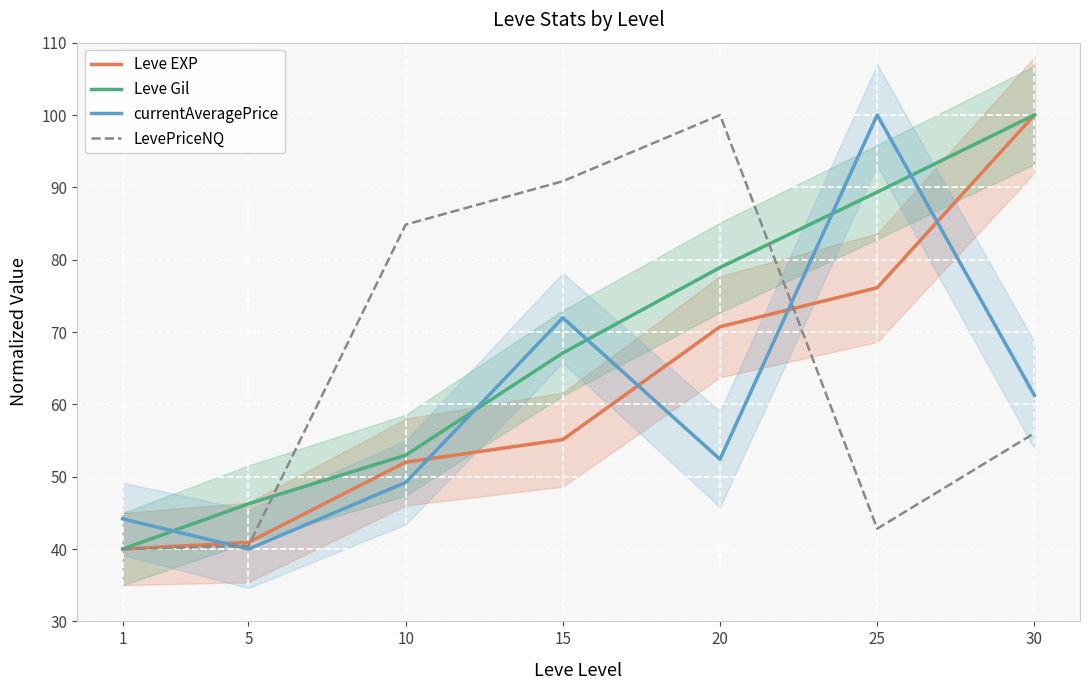

List the labels in order of LevePriceNQ value, smallest first.

1, 5, 25, 30, 10, 15, 20